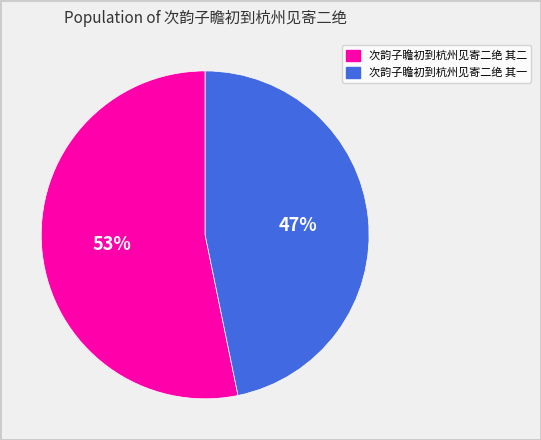

The 次韵子瞻初到杭州见寄二绝 其二 slice represents 48% of the pie. True or false?

False